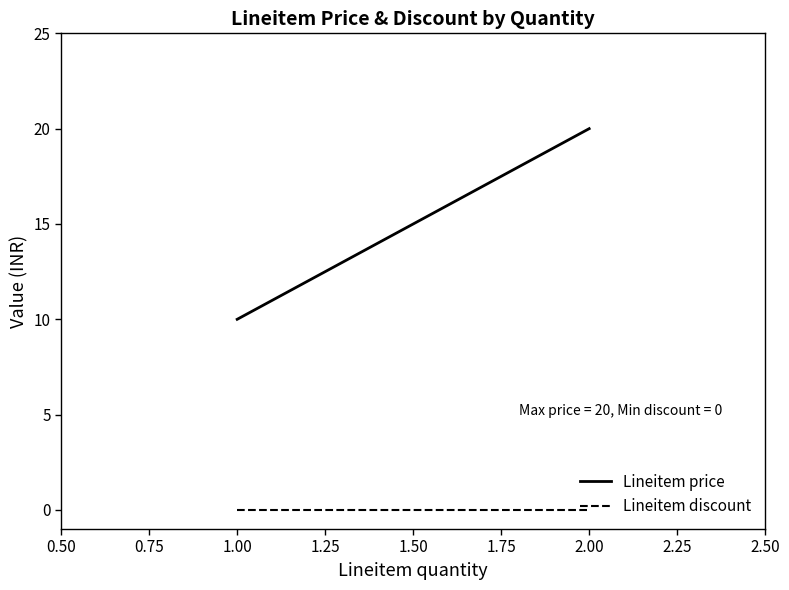

At 1.00, list the series in order from smallest to largest.

Lineitem discount, Lineitem price